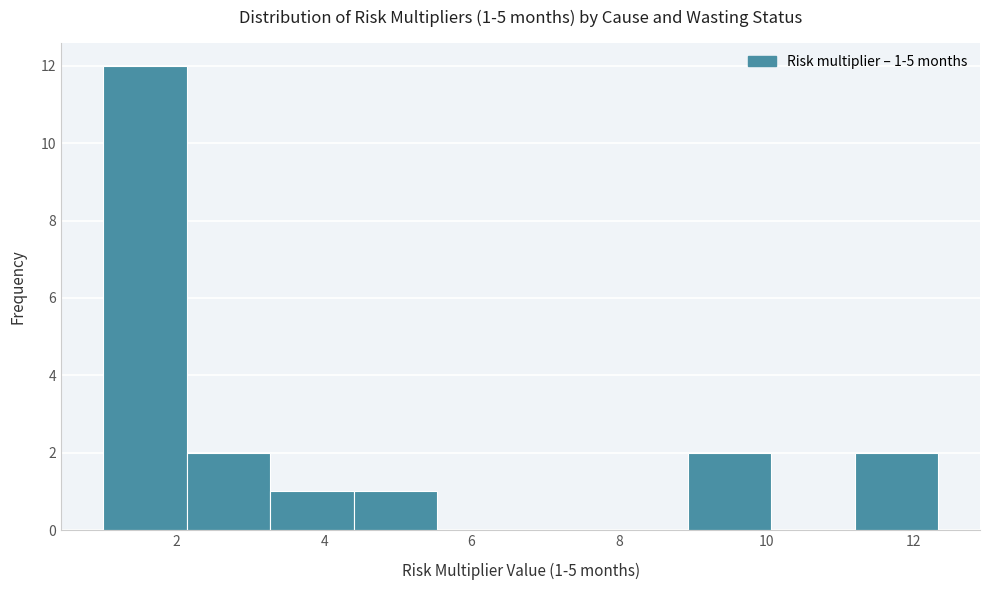

Which range on the x-axis has the tallest bar?

1.0 to 2.2